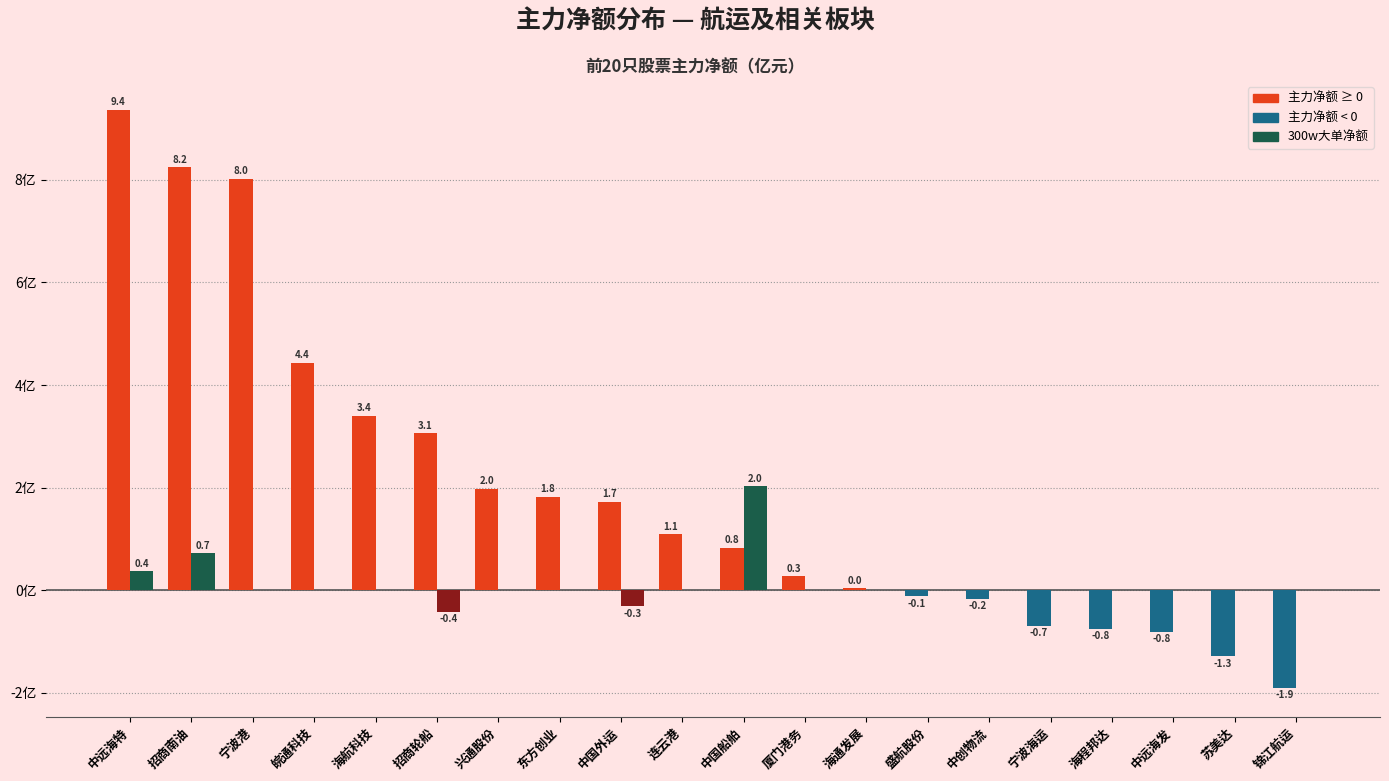

At which category is the sum across all series the highest?

中远海特